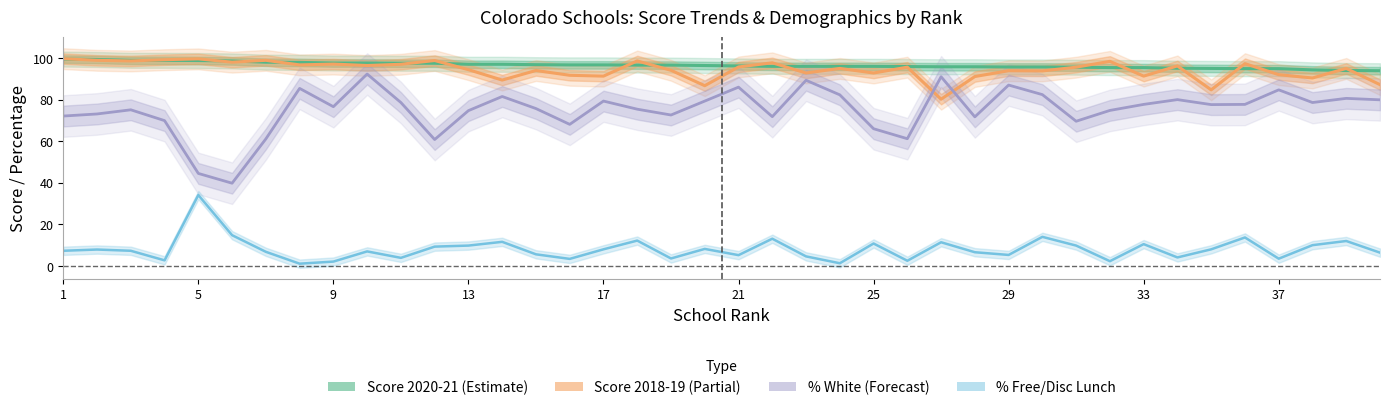

Reading left to right, transcribe all the data shown in this chart.

average_standard_score_(2018-19): 1=99.7	2=98.9	3=98.6	4=99.2	5=99.6	6=98.0	7=98.9	8=96.7	9=97.1	10=96.4	11=97.0	12=98.8	13=94.4	14=89.4	15=94.0	16=91.7	17=91.3	18=98.6	19=94.1	20=86.7	21=95.7	22=97.7	23=92.8	24=95.0	25=92.8	26=95.6	27=80.2	28=91.1	29=93.9	30=93.8	31=95.6	32=98.4	33=91.3	34=96.2	35=84.7	36=97.3	37=92.0	38=90.4	39=95.0	40=87.2
average_standard_score_(2020-21): 1=99.5	2=99.3	3=98.9	4=98.9	5=98.8	6=98.6	7=98.0	8=97.9	9=97.6	10=97.6	11=97.5	12=97.5	13=97.0	14=97.0	15=96.8	16=96.7	17=96.7	18=96.6	19=96.6	20=96.4	21=96.2	22=96.0	23=96.0	24=96.0	25=96.0	26=95.9	27=95.8	28=95.8	29=95.7	30=95.7	31=95.6	32=95.4	33=95.4	34=95.1	35=95.0	36=94.9	37=94.9	38=94.3	39=94.0	40=93.9
pct_white: 1=72.1	2=73.1	3=75.1	4=69.9	5=44.5	6=39.8	7=61.1	8=85.4	9=76.6	10=92.3	11=78.6	12=60.8	13=74.7	14=81.5	15=75.7	16=68.1	17=79.3	18=75.4	19=72.6	20=79.3	21=86.0	22=71.8	23=89.3	24=82.3	25=66.0	26=61.2	27=91.0	28=71.7	29=87.0	30=82.4	31=69.6	32=74.8	33=77.7	34=80.0	35=77.6	36=77.7	37=84.7	38=78.6	39=80.6	40=79.9
pct_free/disc_lunch: 1=7.3	2=7.9	3=7.3	4=2.7	5=34.1	6=14.8	7=6.8	8=1.1	9=2.1	10=7.0	11=3.9	12=9.3	13=9.8	14=11.6	15=5.6	16=3.4	17=8.0	18=12.2	19=3.6	20=8.2	21=5.2	22=13.1	23=4.6	24=1.3	25=10.8	26=2.5	27=11.4	28=6.6	29=5.3	30=14.0	31=9.8	32=2.3	33=10.5	34=4.1	35=8.0	36=13.7	37=3.5	38=10.0	39=12.0	40=6.4